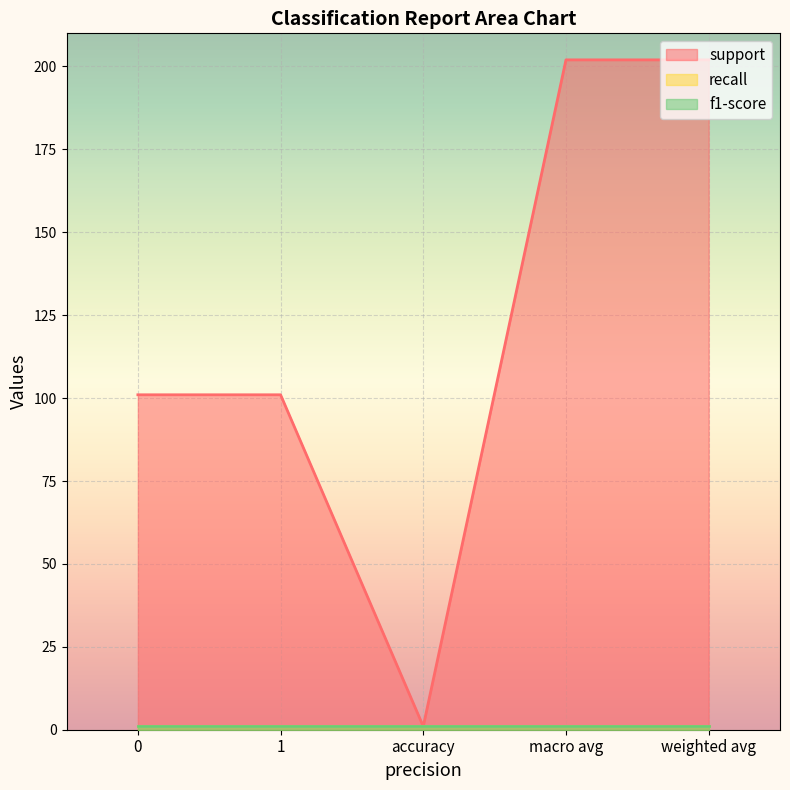

Does the chart display data point markers on the line(s)?

No